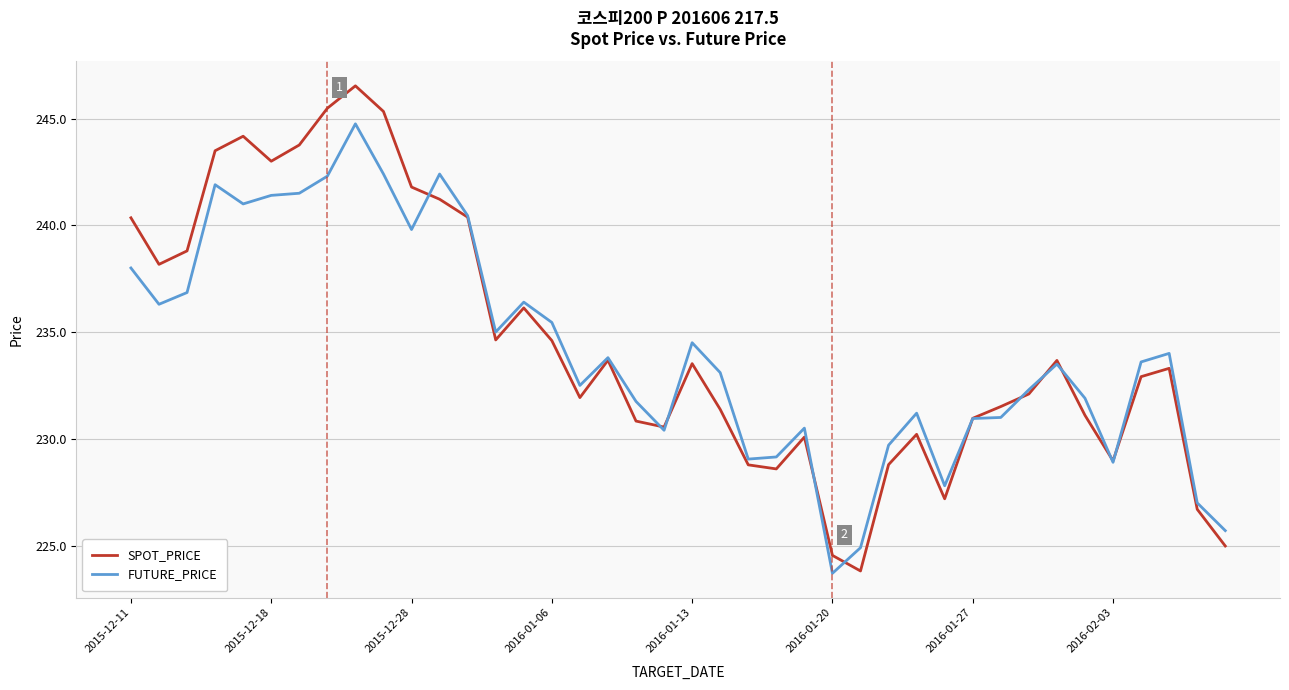

List the series in order of their peak value, lowest first.

FUTURE_PRICE, SPOT_PRICE